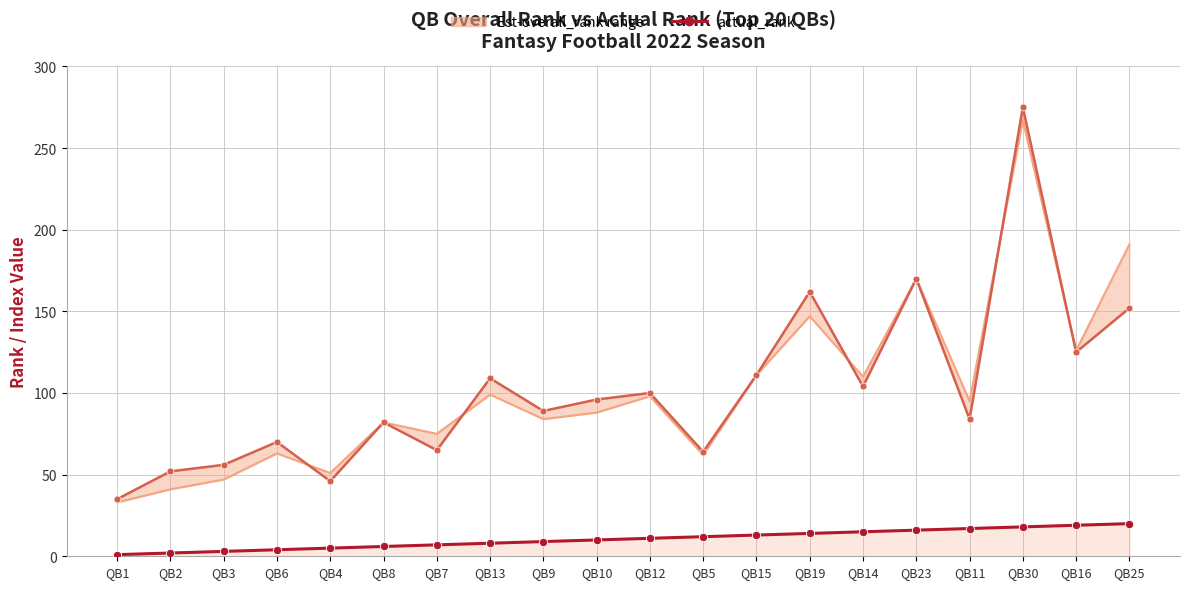

List the series in order of their overall mean, highest first.

overall_rank, actual_rank